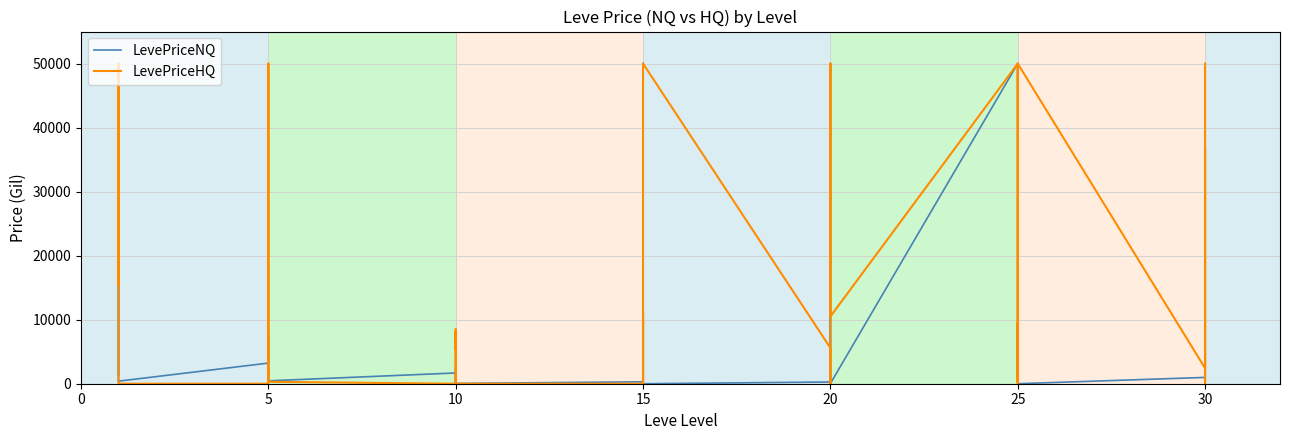

At which category does the chart reach its minimum across all series?

10